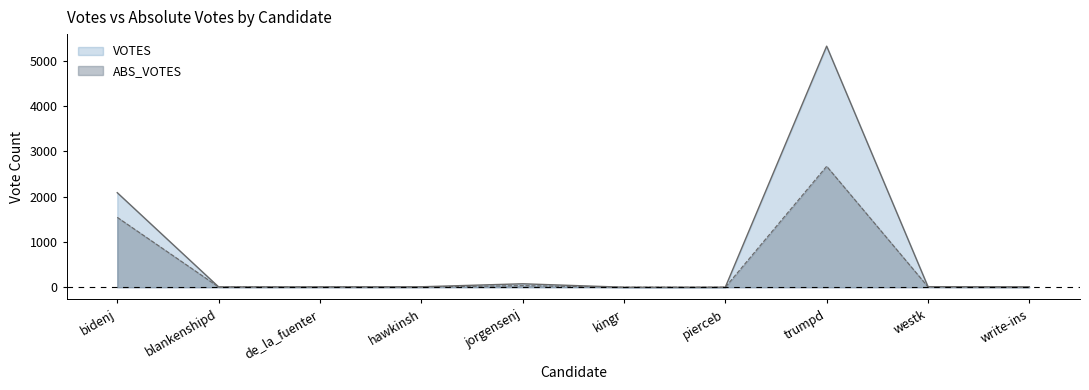

List the labels in order of ABS_VOTES value, smallest first.

kingr, pierceb, write-ins, hawkinsh, blankenshipd, de_la_fuenter, westk, jorgensenj, bidenj, trumpd